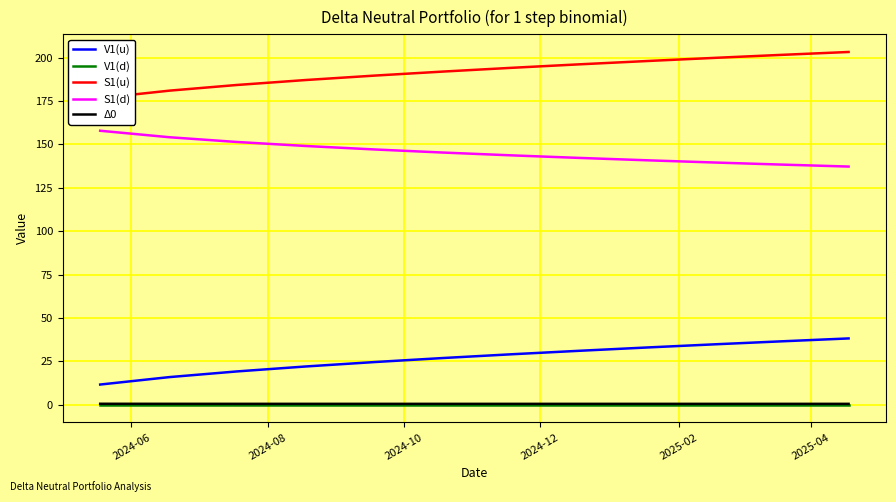

What are all the series names shown in the legend?

V1(u), V1(d), S1(u), S1(d), Δ0